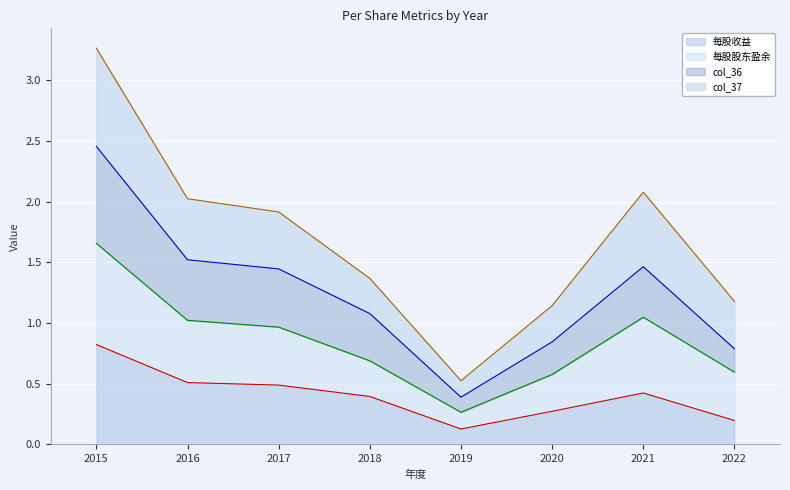

What is the difference between the col_36 values at 2022 and 2017?

0.7